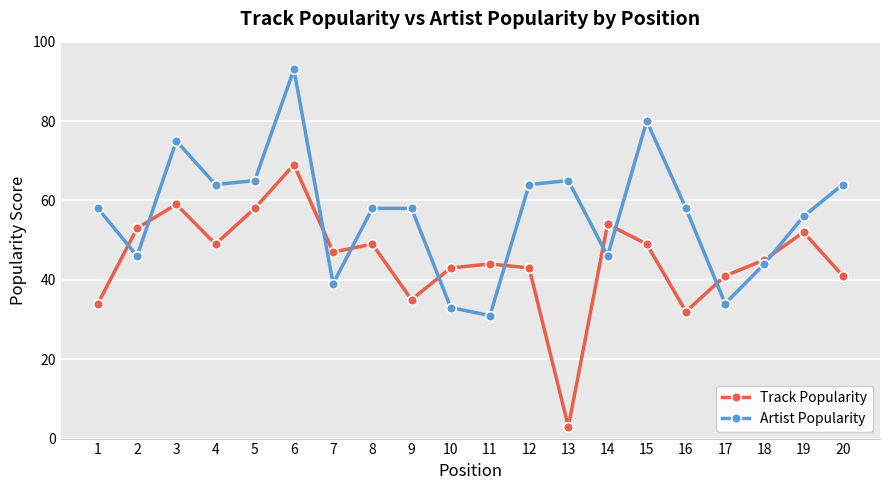

Is the value of Artist Popularity at 1 greater than the value of Track Popularity at 17?

Yes